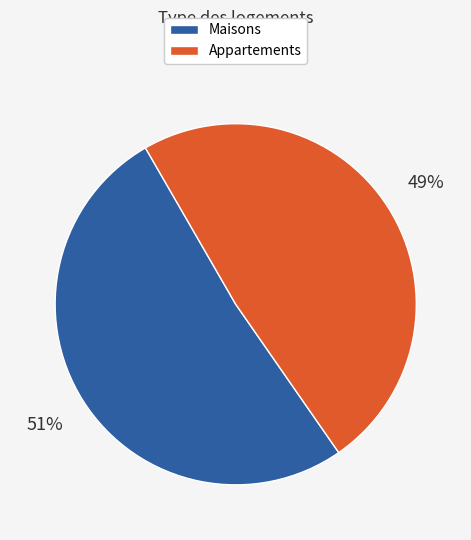

How many slices are in this pie chart?

2